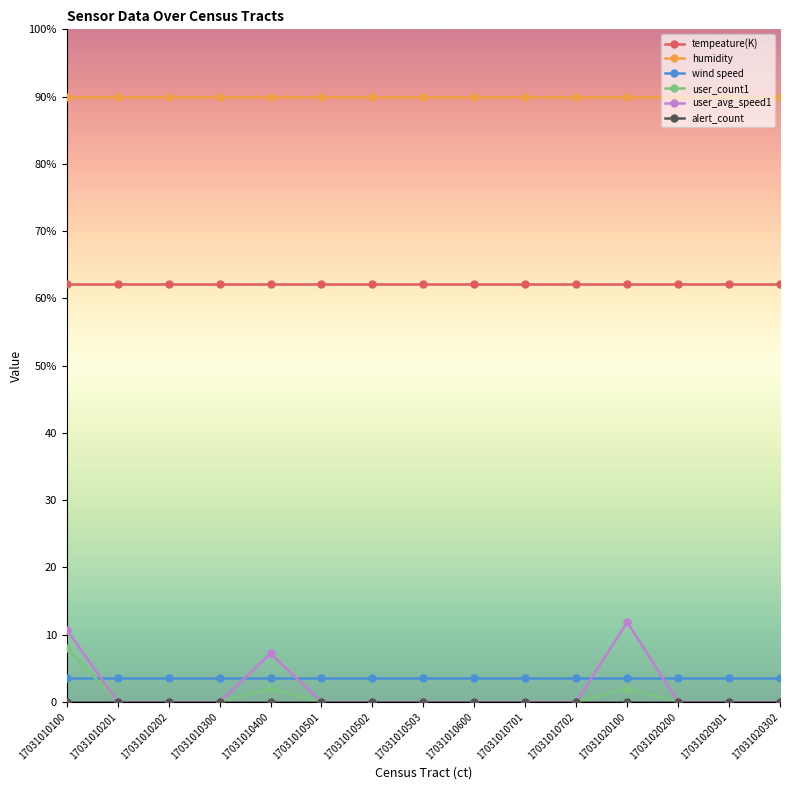

Is the value of humidity at 17031010501 greater than the value of alert_count at 17031010202?

Yes